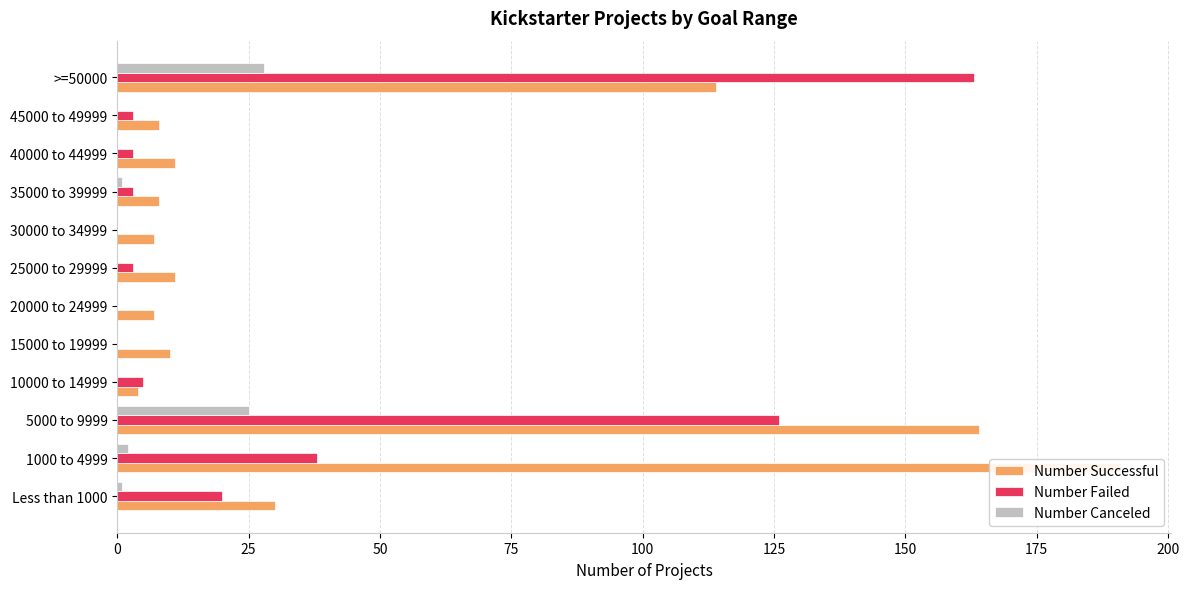

At 5000 to 9999, list the series in order from smallest to largest.

Number Canceled, Number Failed, Number Successful